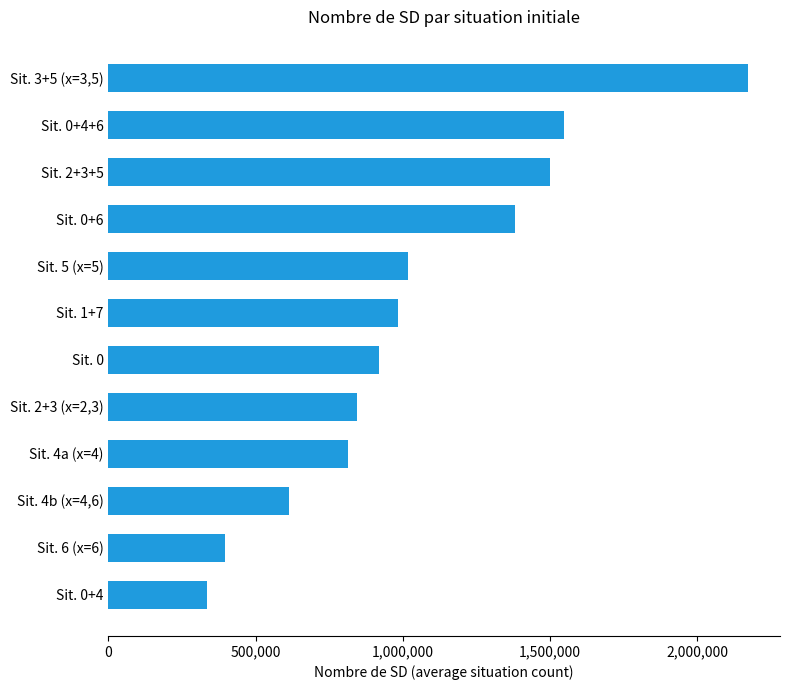

Rank the categories by value from lowest to highest.

Sit. 0+4, Sit. 6 (x=6), Sit. 4b (x=4,6), Sit. 4a (x=4), Sit. 2+3 (x=2,3), Sit. 0, Sit. 1+7, Sit. 5 (x=5), Sit. 0+6, Sit. 2+3+5, Sit. 0+4+6, Sit. 3+5 (x=3,5)